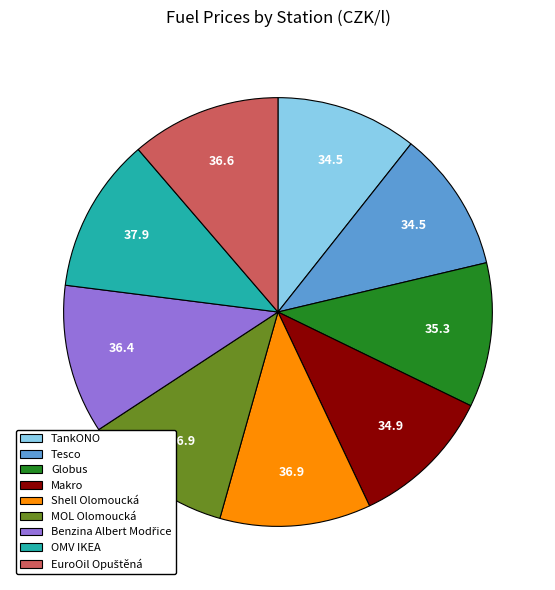

Does Shell Olomoucká account for over 50% of the chart?

No